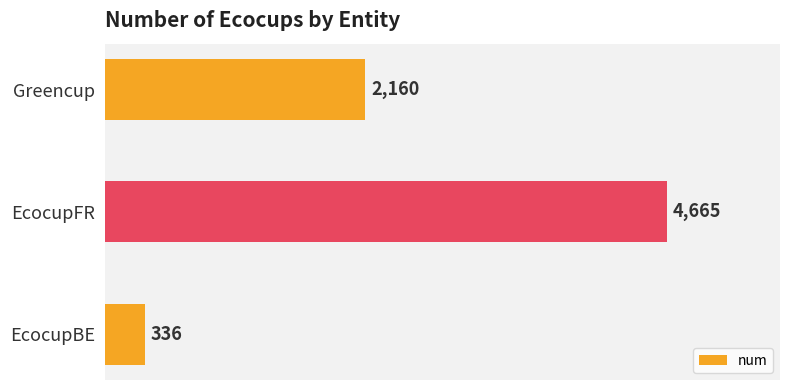

Reading bottom to top, what are all the values shown in this chart?

336	4665	2160